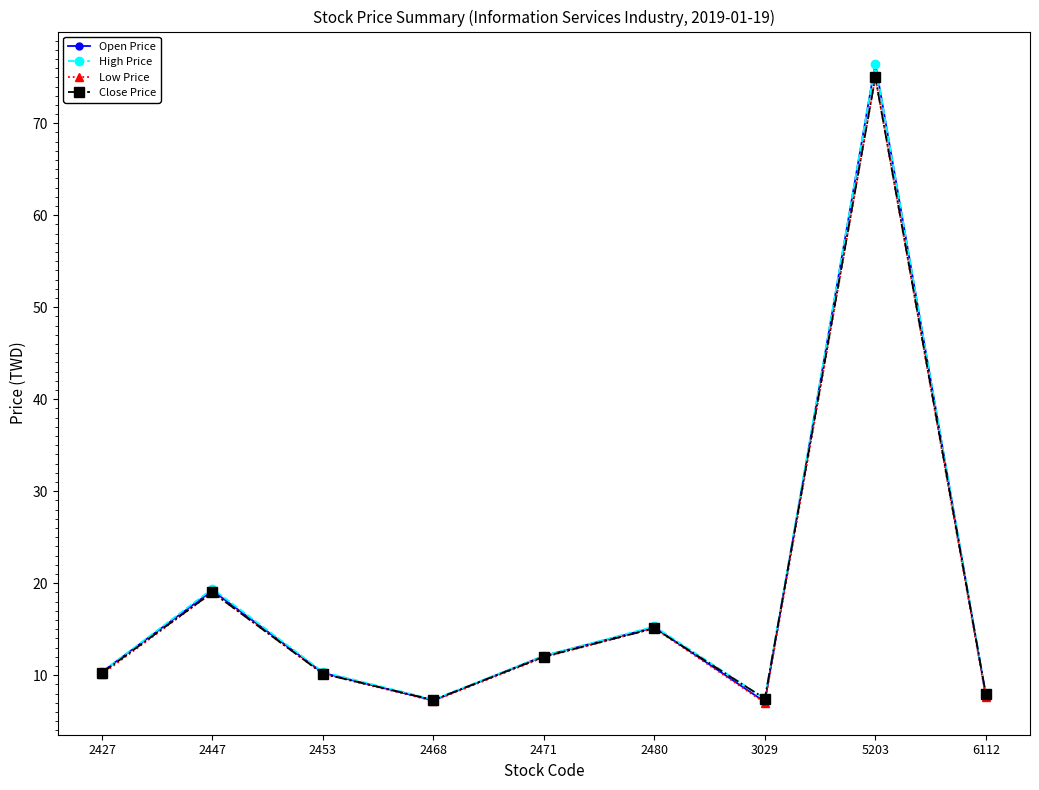

Is the value of High Price at 2447 greater than the value of Low Price at 2427?

Yes